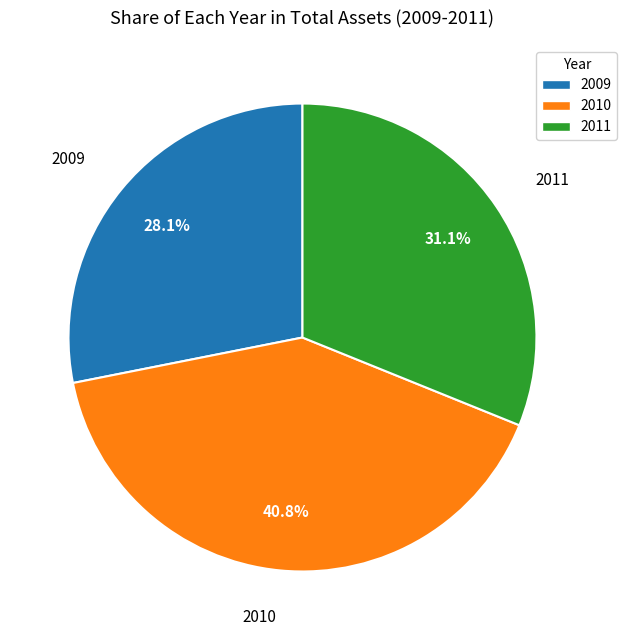

Between 2011 and 2009, which is larger?

2011